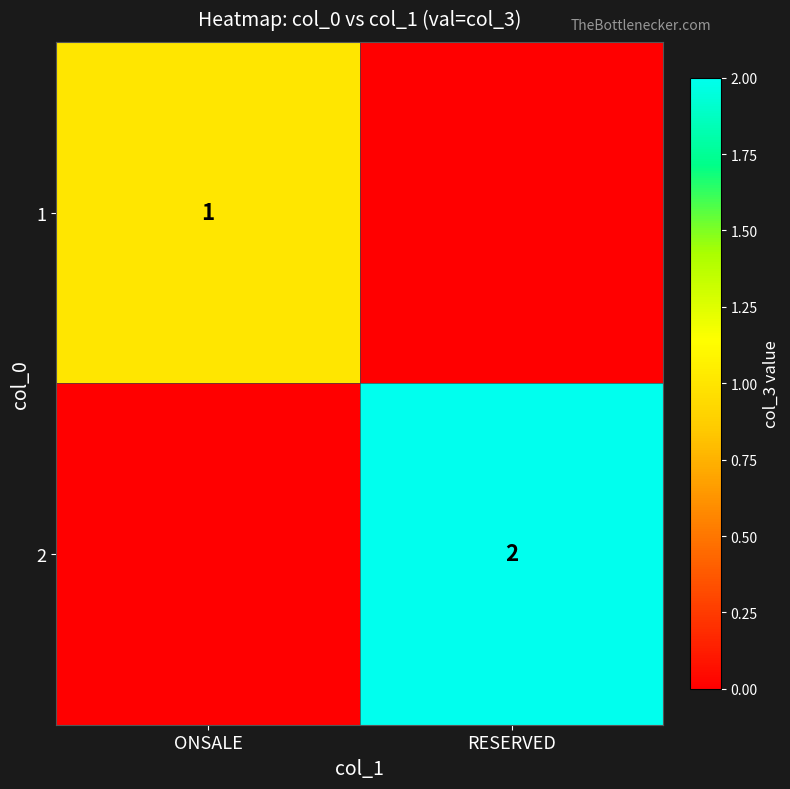

At which category is the sum across all series the highest?

RESERVED